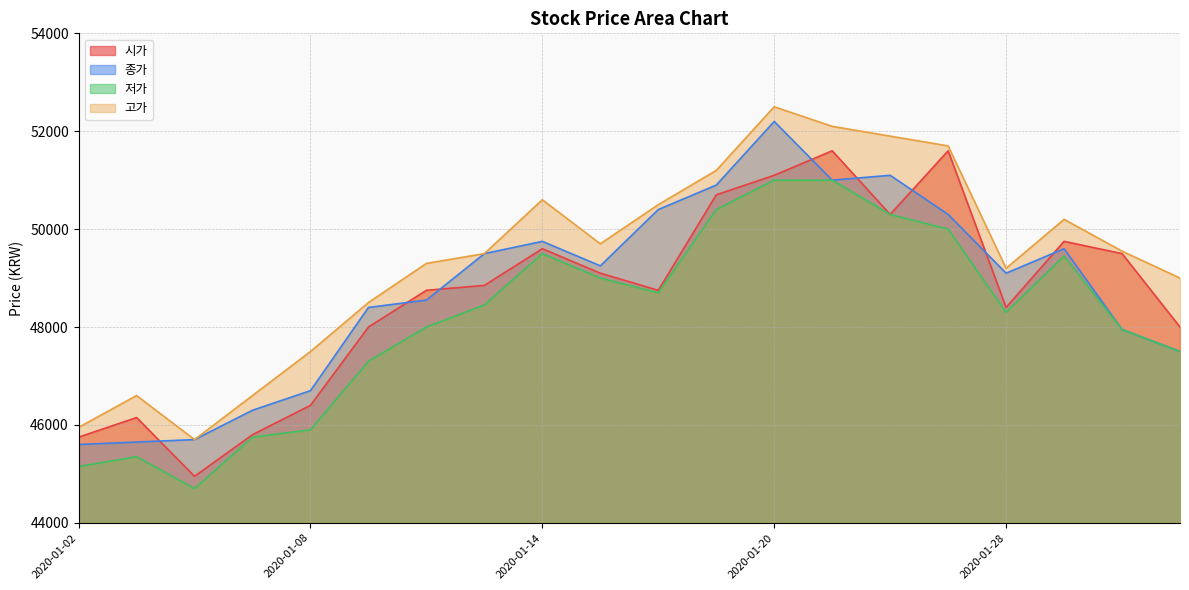

How many categories are shown in the chart?

20